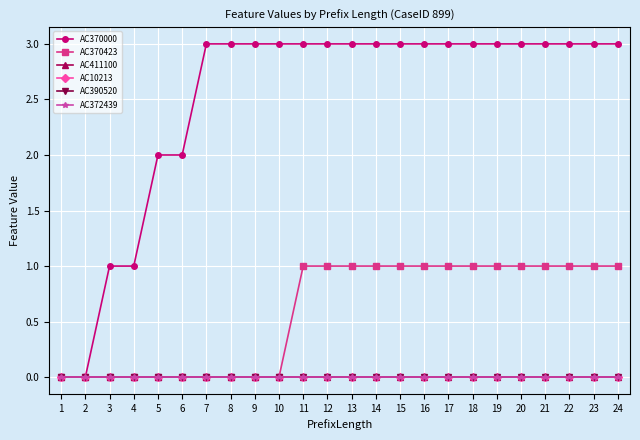

Is this an area chart (filled region under the line)?

No